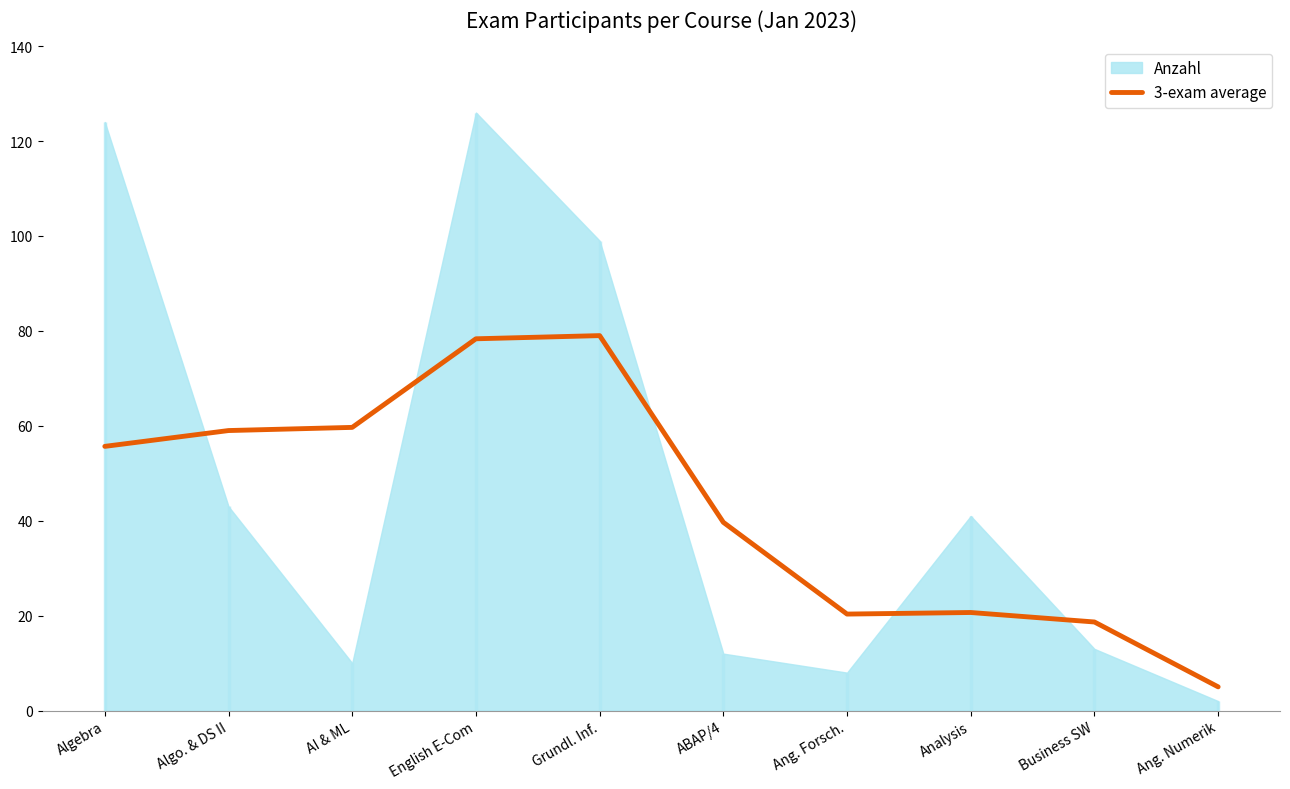

What is the value of the 8th point from the left?

20.7